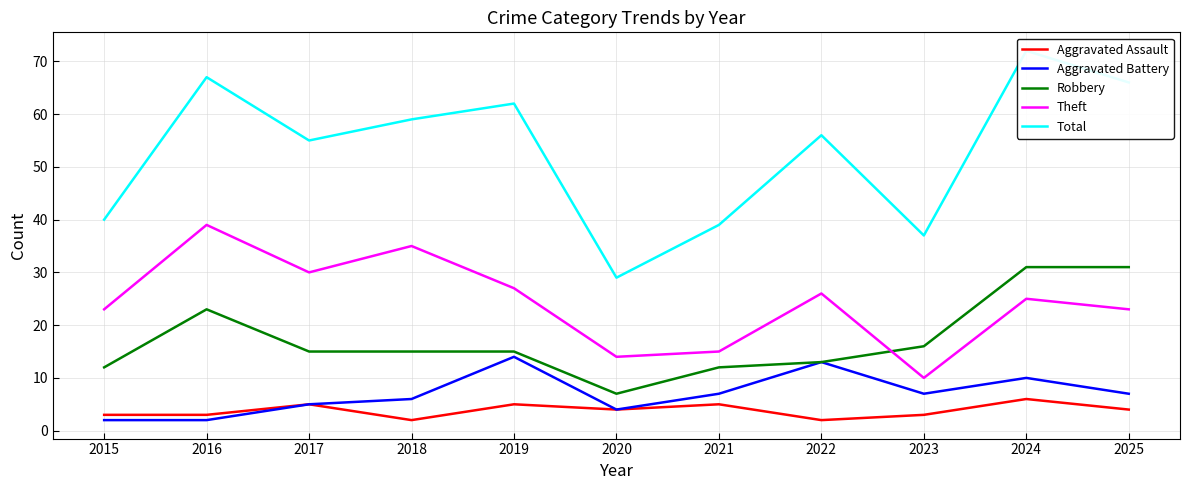

What is the lowest value of the Aggravated Assault series?

2